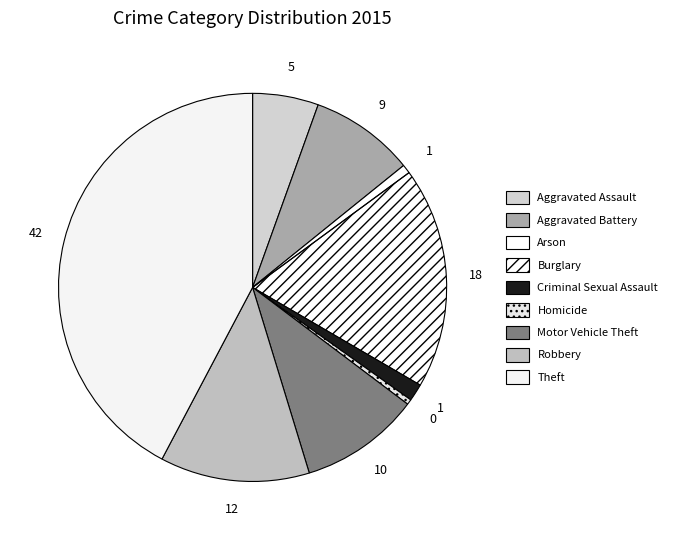

Which category has the smallest portion of the pie?

Homicide